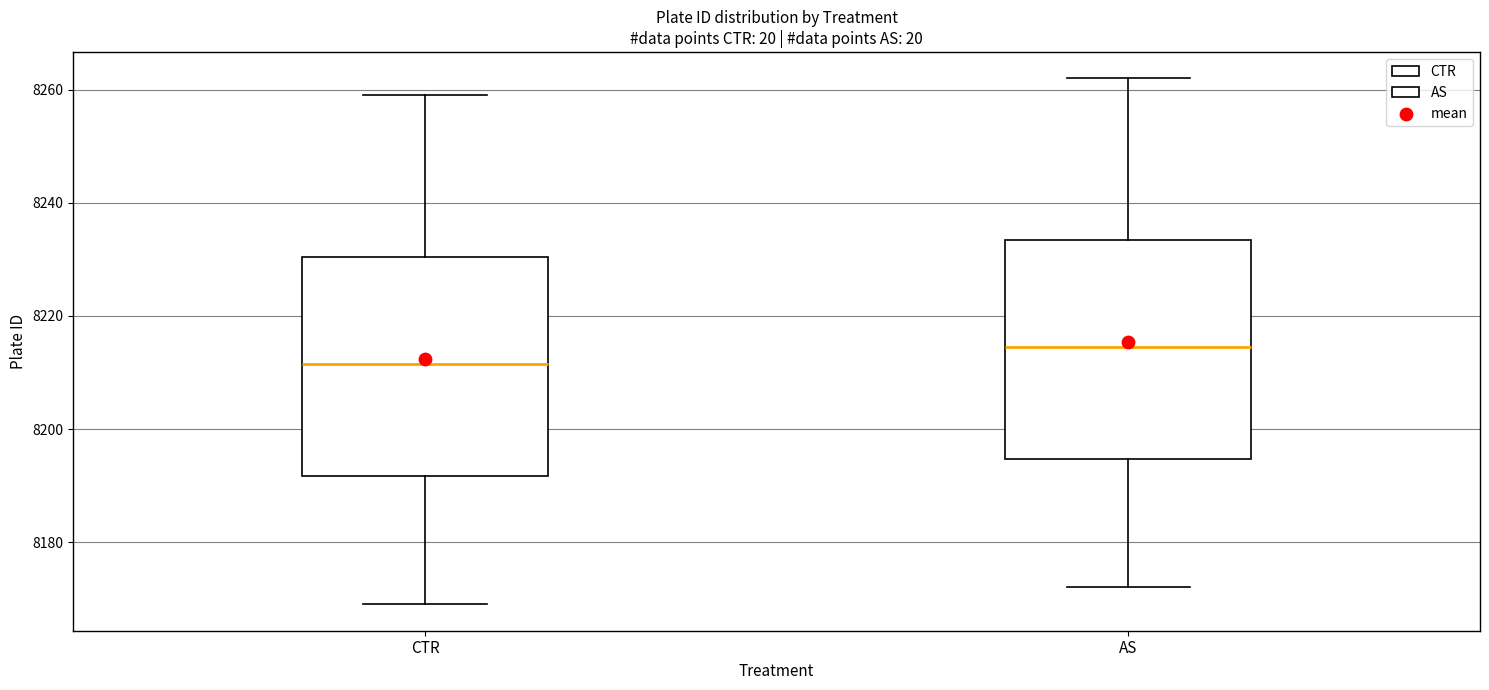

Which box's median line is the lowest?

CTR